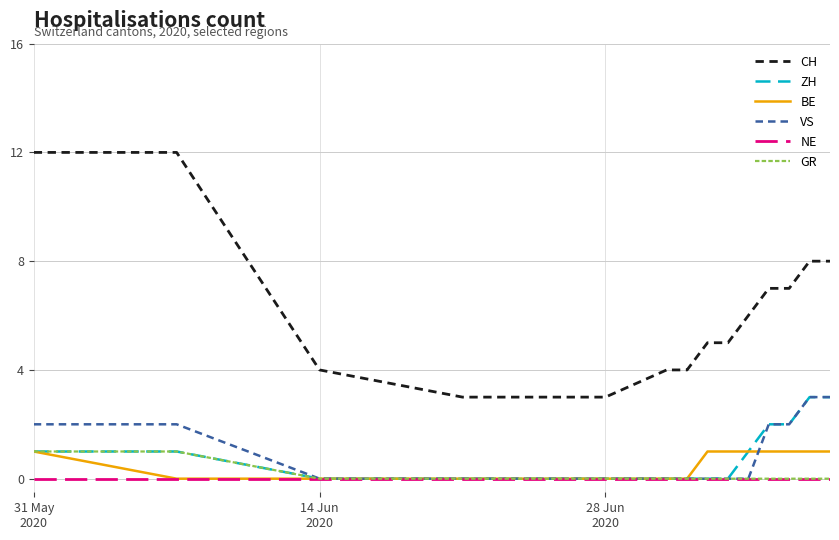

True or false: CH and VS cross at least once.

False